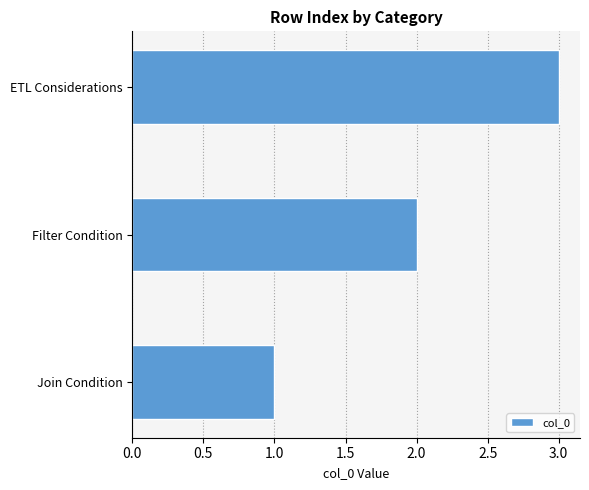

Which has a higher value, Filter Condition or Join Condition?

Filter Condition